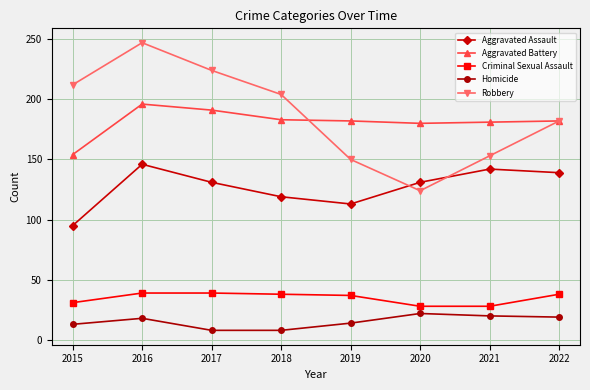

What are all the series names shown in the legend?

Aggravated Assault, Aggravated Battery, Criminal Sexual Assault, Homicide, Robbery